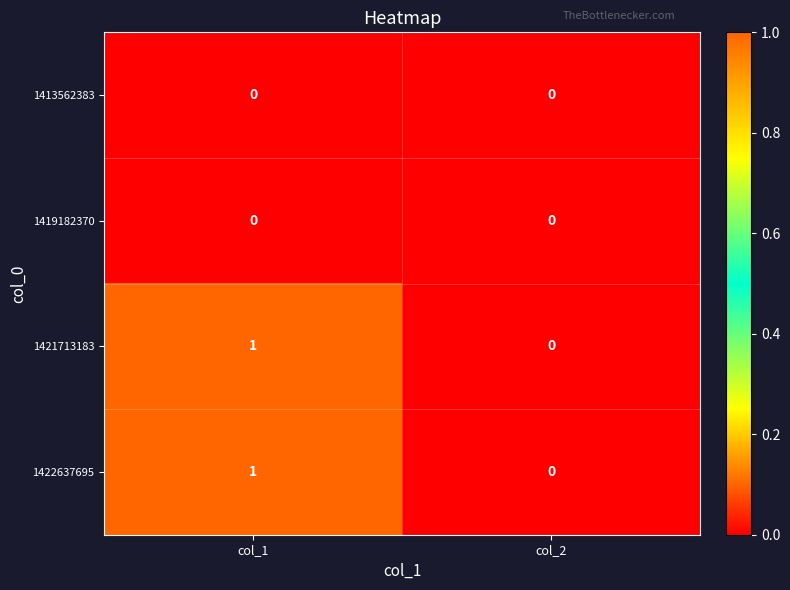

The 1421713183 series shows 2 at col_1. True or false?

False